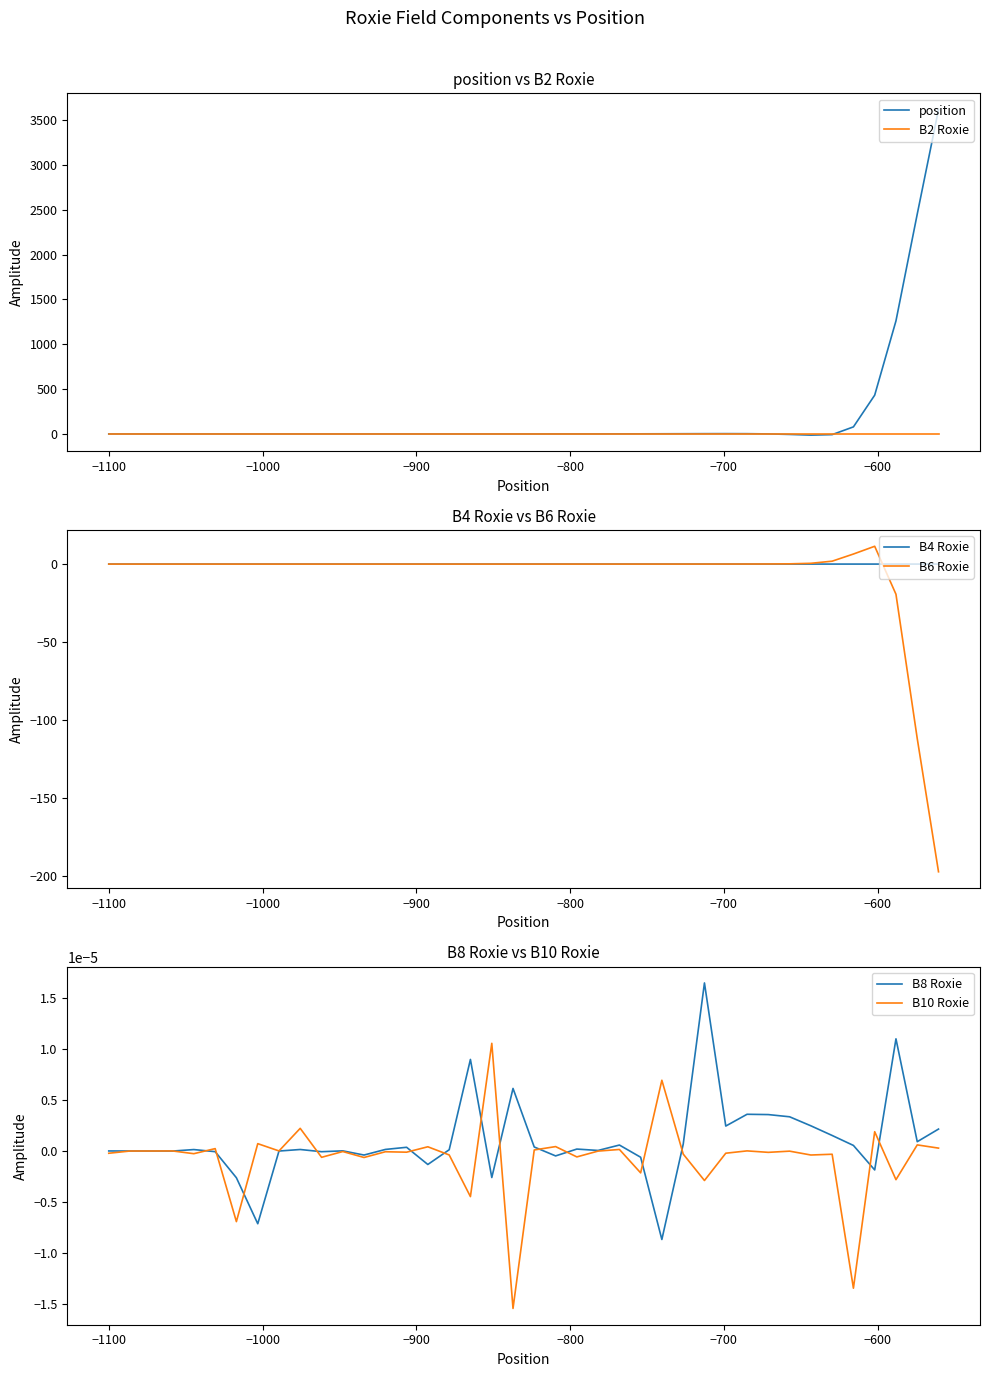

What is the minimum value for B6 Roxie?

-197.2